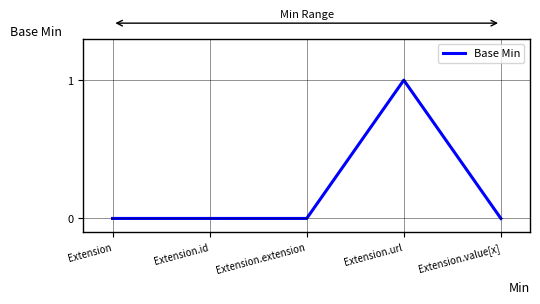

The value at Extension.url is 0. True or false?

False